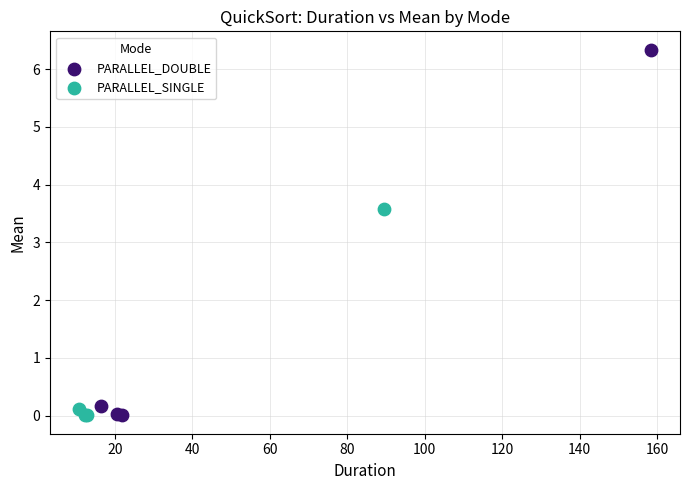

Which series has the largest Y range (max minus min)?

PARALLEL_DOUBLE